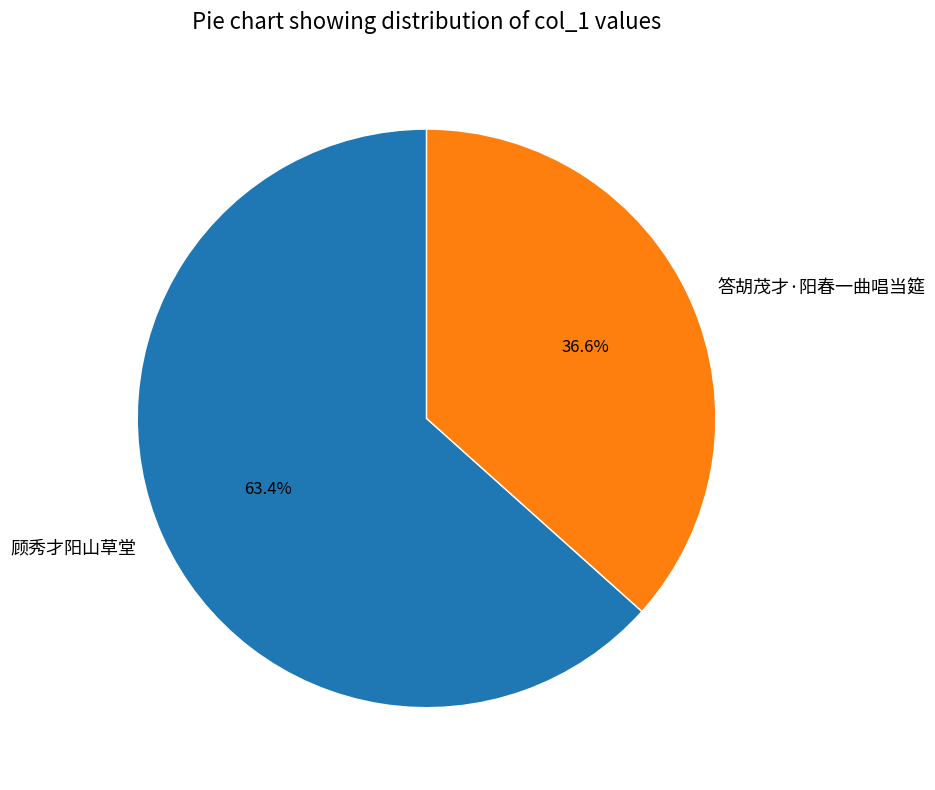

What portion of the pie excludes 顾秀才阳山草堂?

36.6%